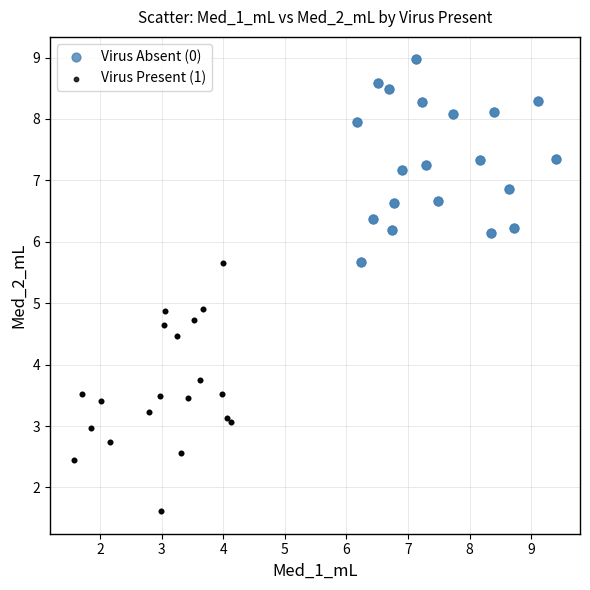

Which series has the largest Y range (max minus min)?

Virus Present (1)